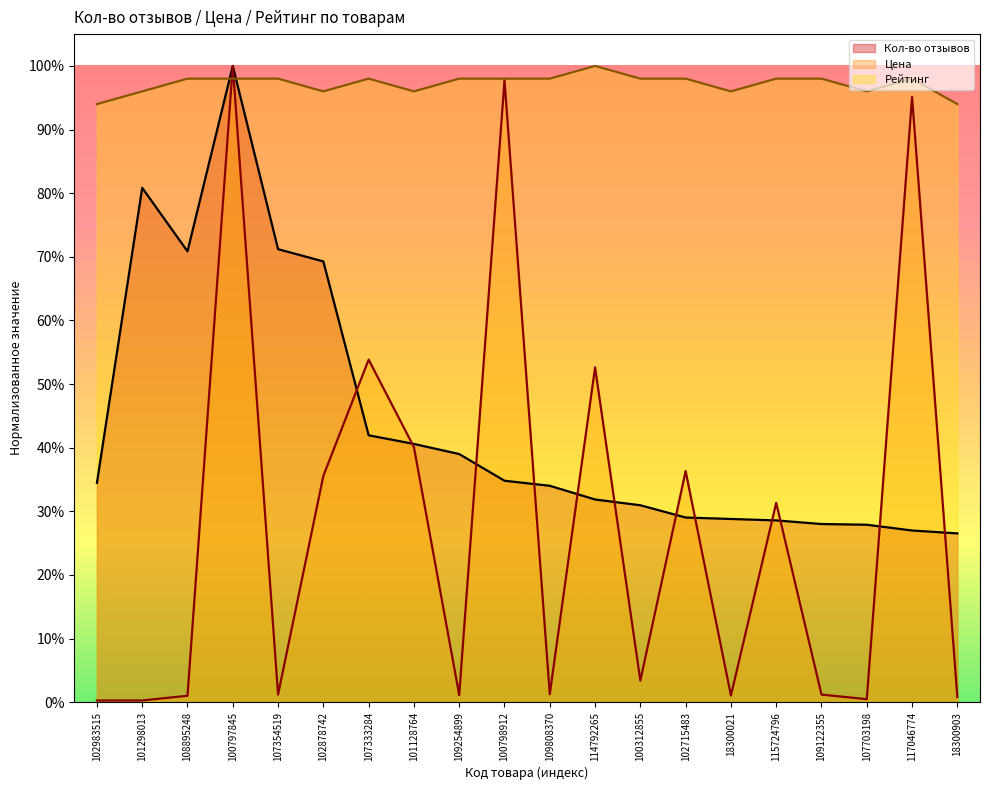

Count the number of data series in this chart.

3